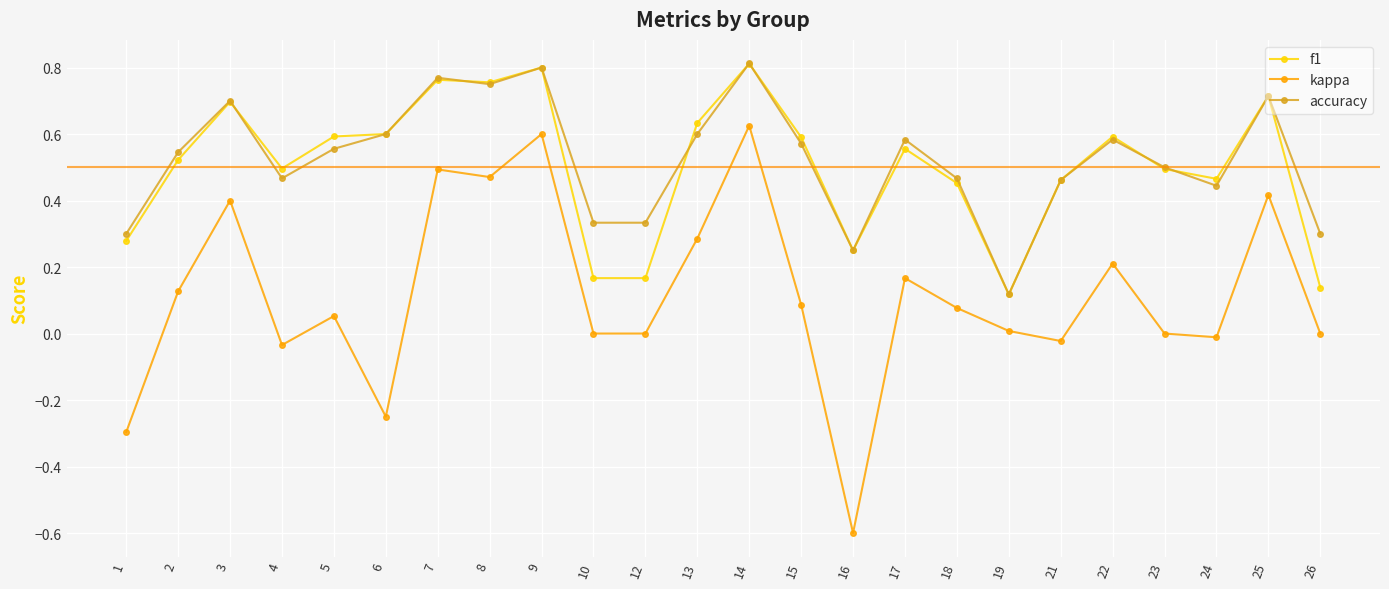

Which label corresponds to the smallest value in the chart?

16